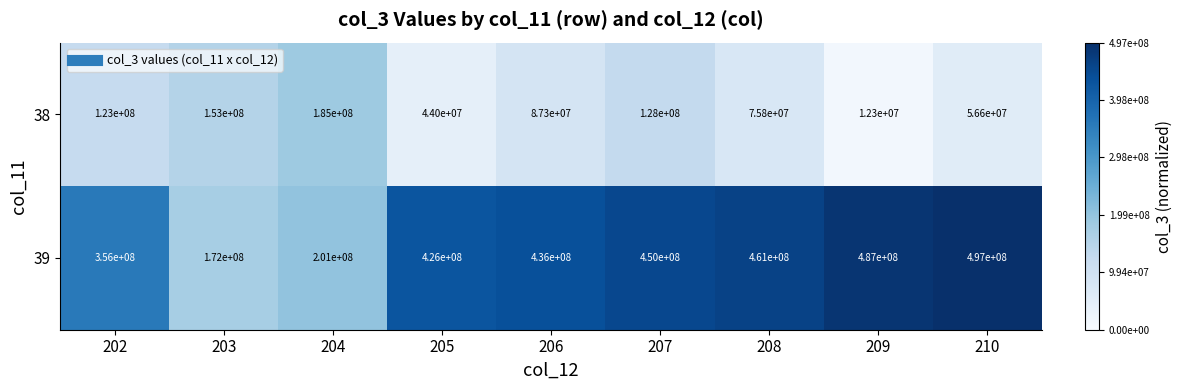

What is the average value of the 39 series?

387333333